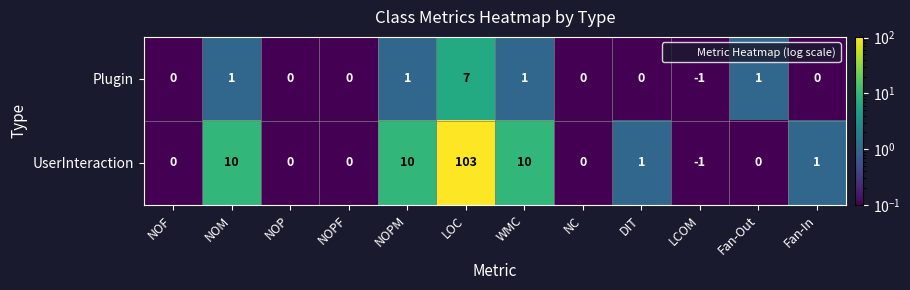

Which series has the largest total across all categories?

UserInteraction